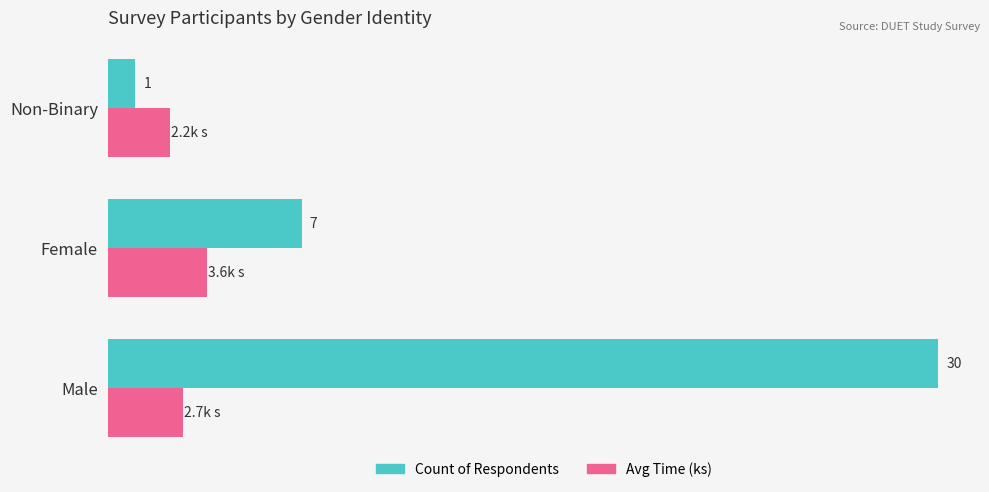

Which label corresponds to the smallest value in the chart?

Non-Binary